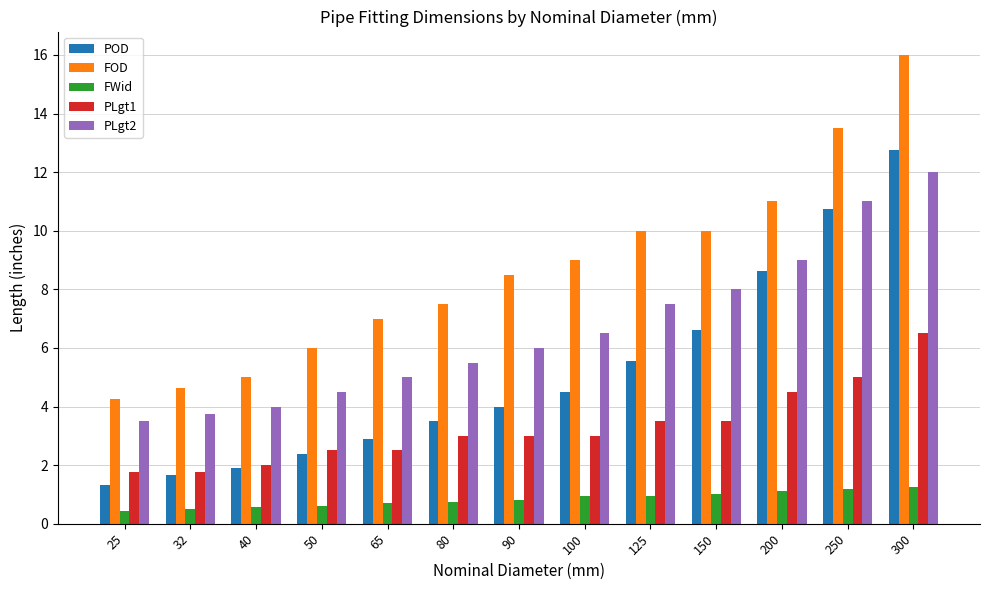

Which series changed the most between 150 and 250?

POD